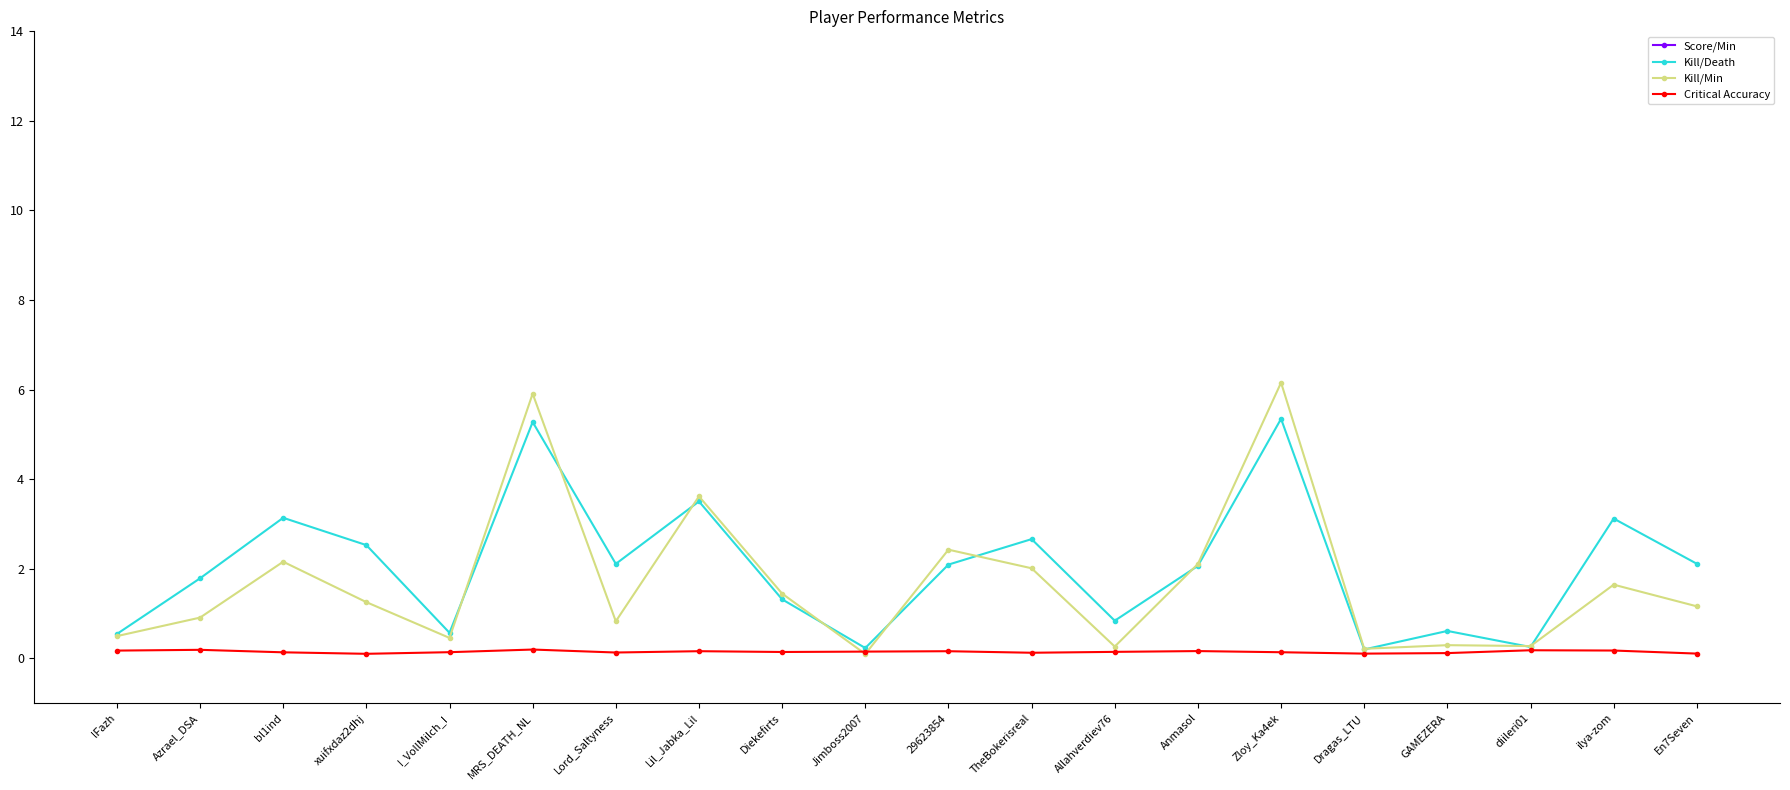

How many categories are shown in the chart?

20